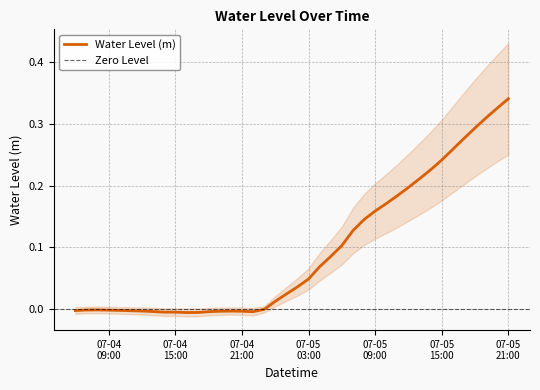

Which label corresponds to the smallest value in the chart?

2023-07-04 16:00:00